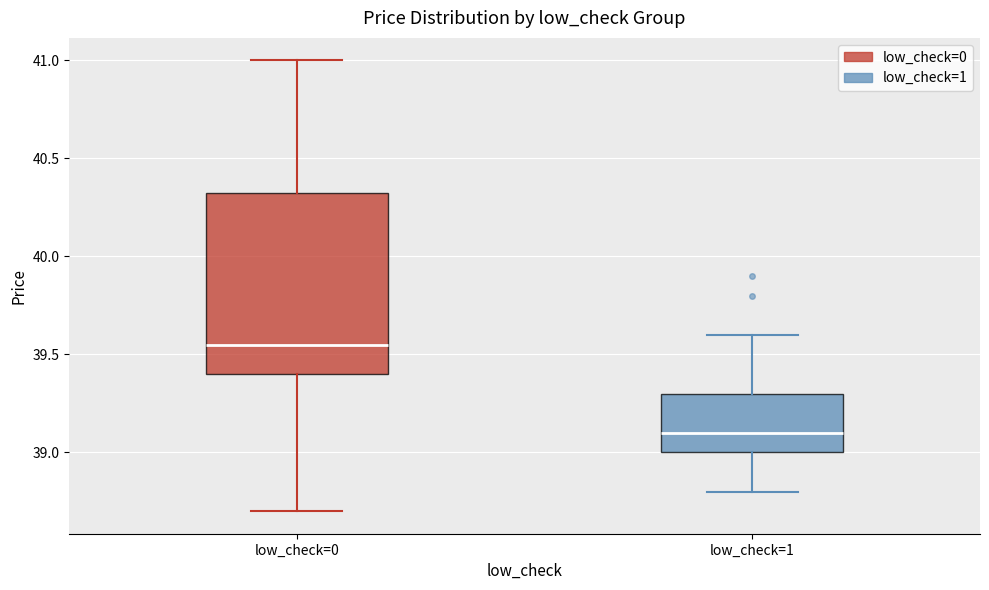

Reading left to right, read every box against the y-axis: the position of its median line, the range the box covers, and the ends of its whiskers. The values are not printed on the chart, so give them approximately, as read against the axis.

low_check=0: median 39.55, box 39.40 to 40.35, whiskers 38.70 to 41.00
low_check=1: median 39.10, box 39.00 to 39.30, whiskers 38.80 to 39.60